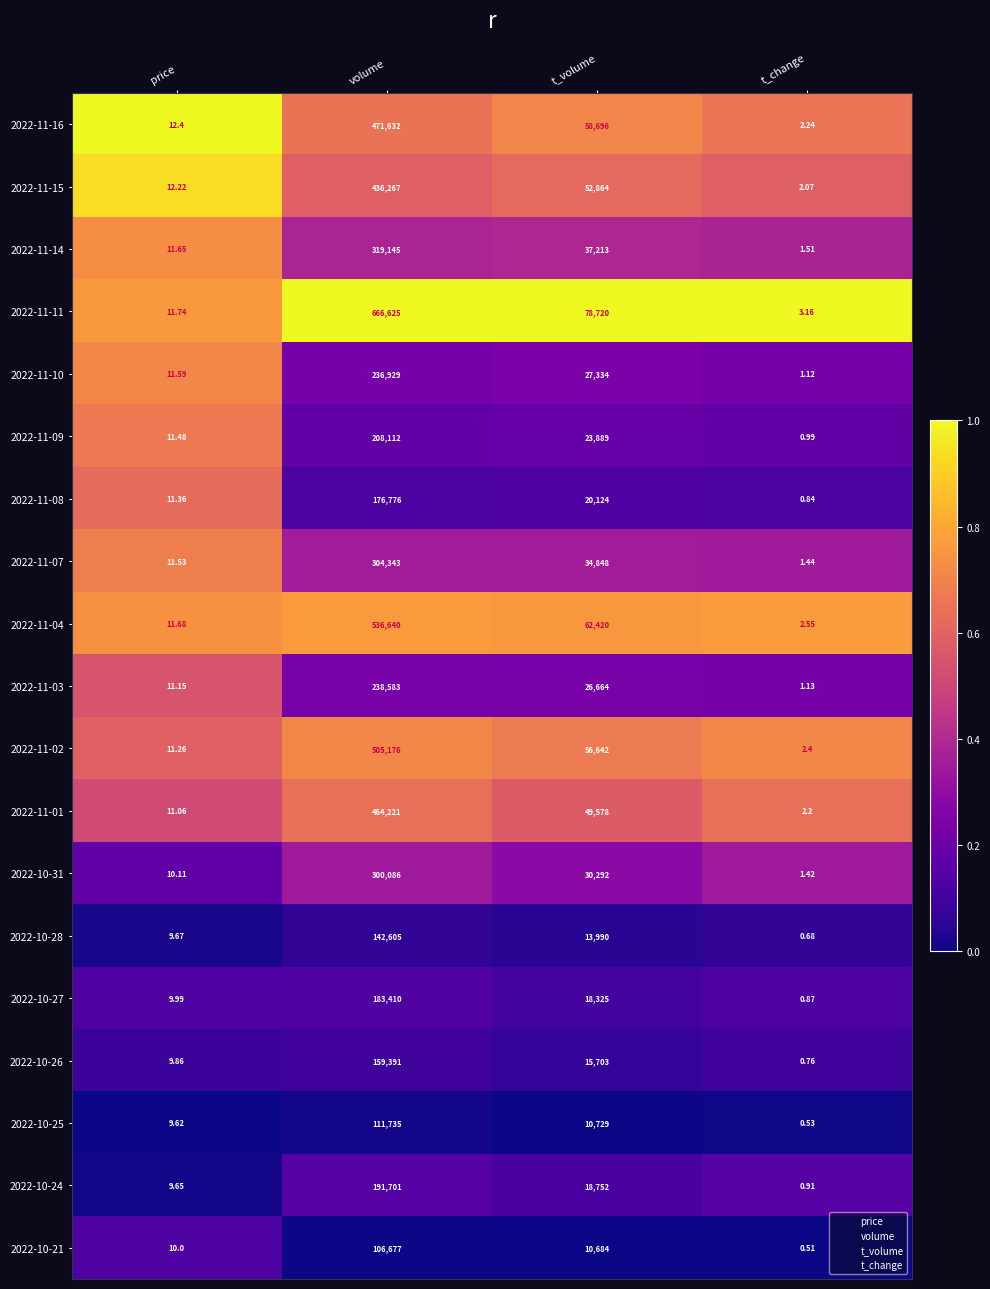

At which category does the chart reach its minimum across all series?

t_change